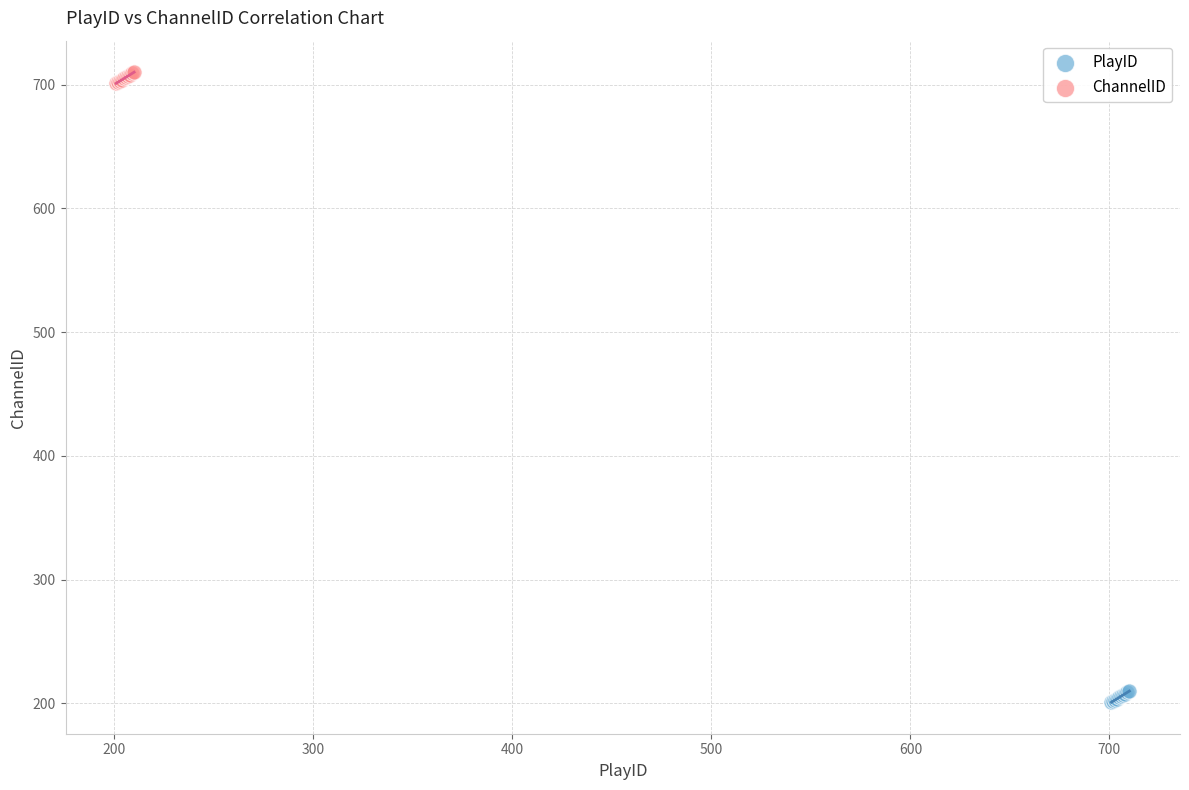

Which series reaches the minimum Y coordinate?

PlayID